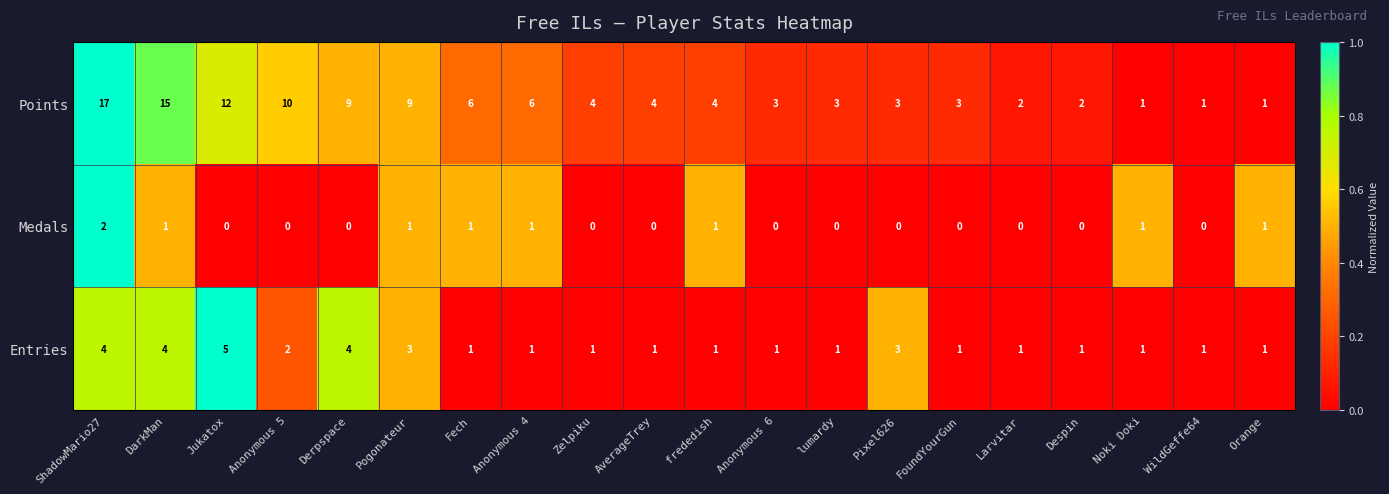

Between Jukatox and Derpspace, which series saw the biggest shift?

Points